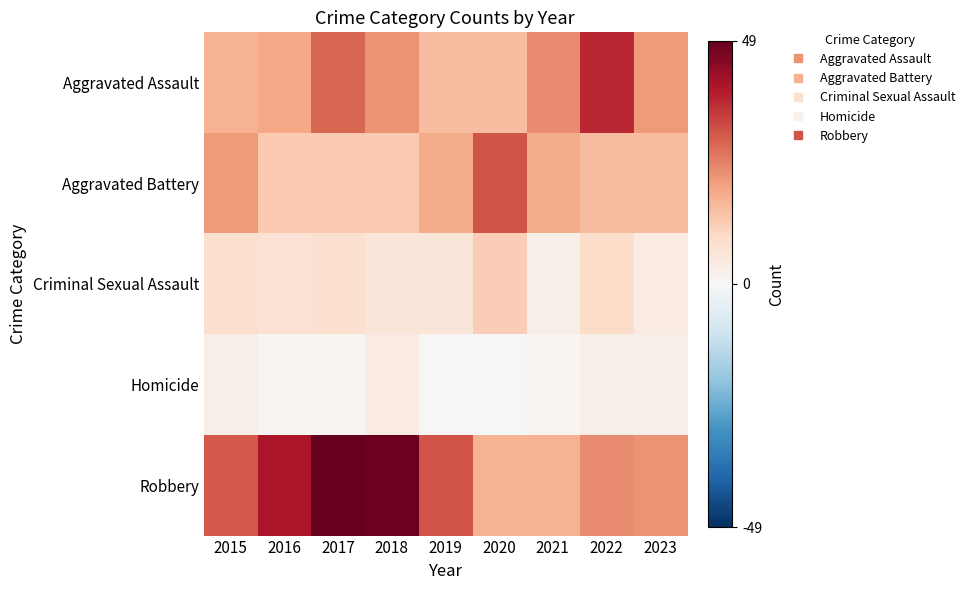

Which series changed the most between 2017 and 2022?

Robbery